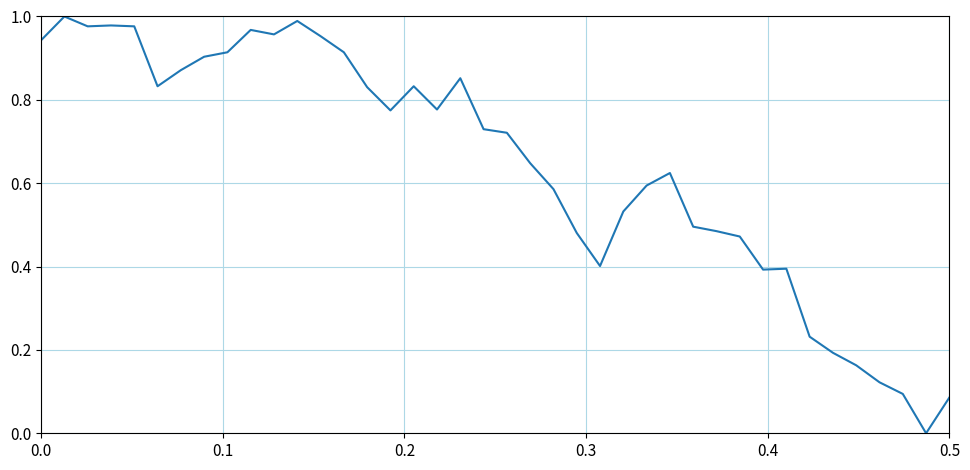

Reading right to left, list all the values displayed in this chart.

0.1	0.0	0.1	0.1	0.2	0.2	0.2	0.4	0.4	0.5	0.5	0.5	0.6	0.6	0.5	0.4	0.5	0.6	0.6	0.7	0.7	0.9	0.8	0.8	0.8	0.8	0.9	1.0	1.0	1.0	1.0	0.9	0.9	0.9	0.8	1.0	1.0	1.0	1.0	0.9